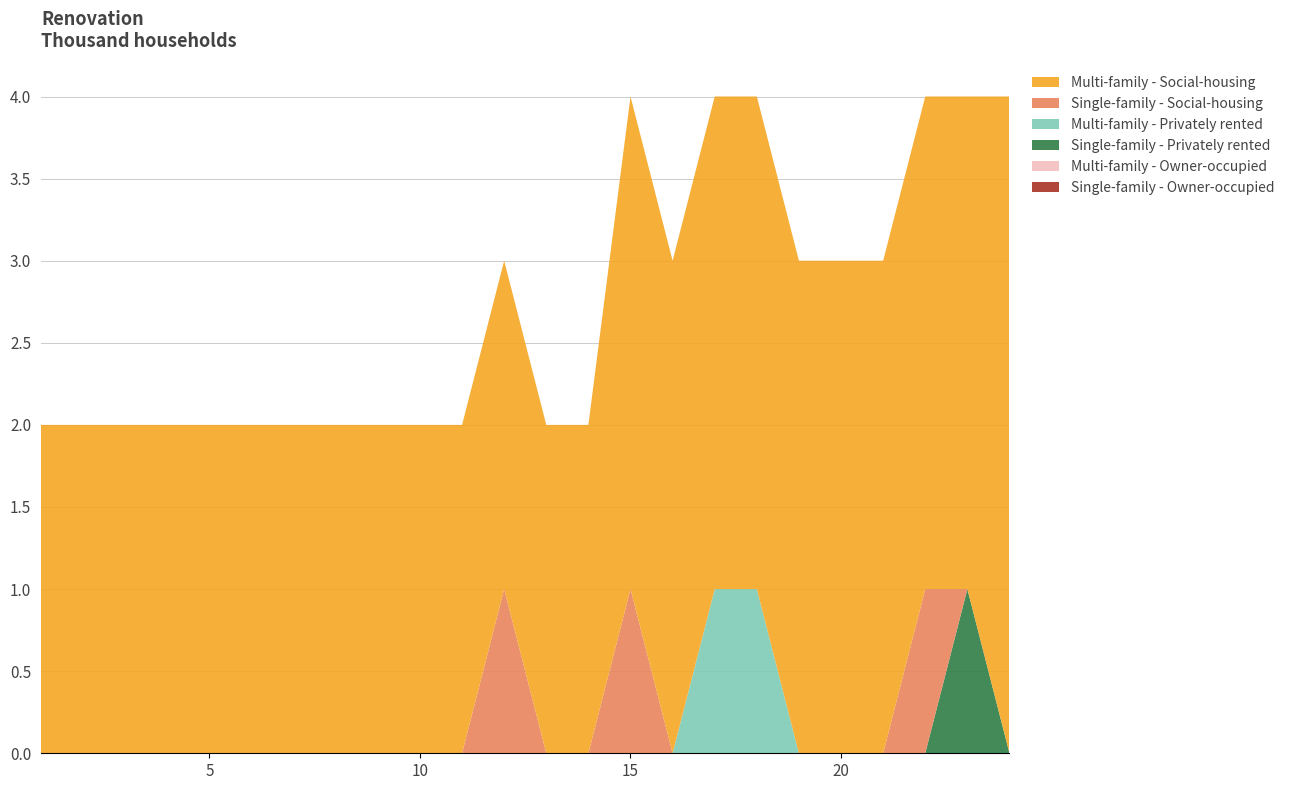

Does the chart have visible grid lines?

Yes